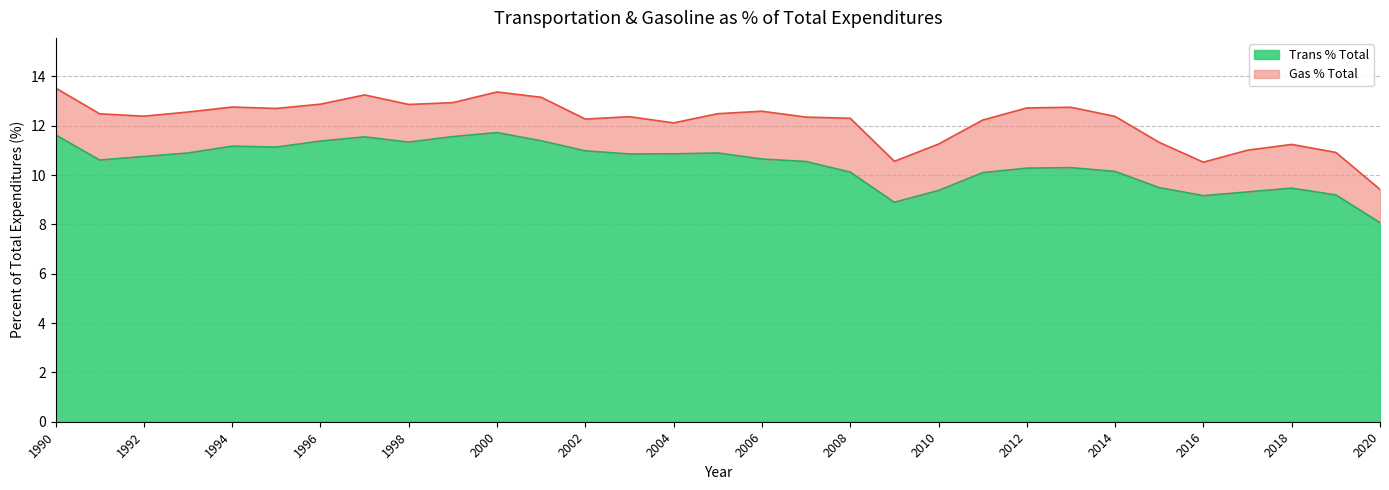

Reading left to right, extract all data points from this chart.

11.6	10.6	10.8	10.9	11.2	11.1	11.4	11.5	11.3	11.6	11.7	11.4	11.0	10.9	10.9	10.9	10.6	10.5	10.1	8.9	9.4	10.1	10.3	10.3	10.1	9.5	9.2	9.3	9.5	9.2	8.1